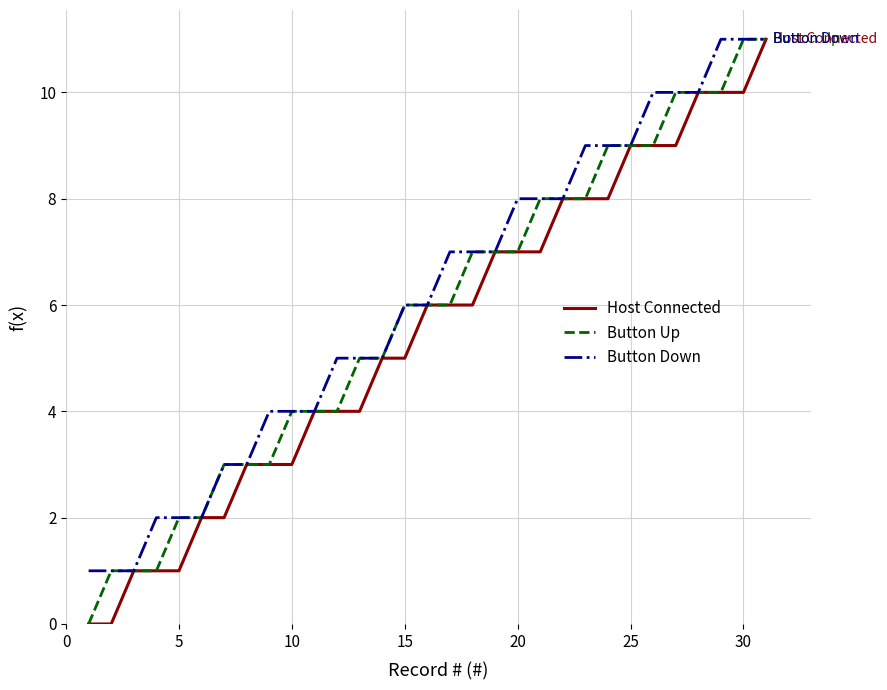

What is the maximum value for Host Connected?

11